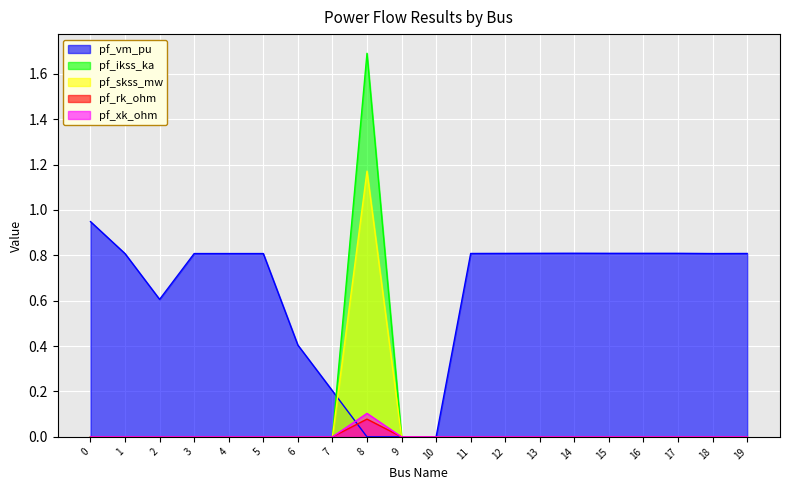

True or false: pf_xk_ohm has a value of 0.0 at 1.

True